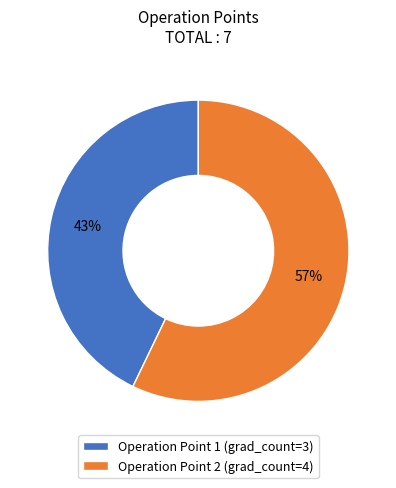

Do Operation Point 2 (grad_count=4) and Operation Point 1 (grad_count=3) together represent more than half of the pie?

Yes